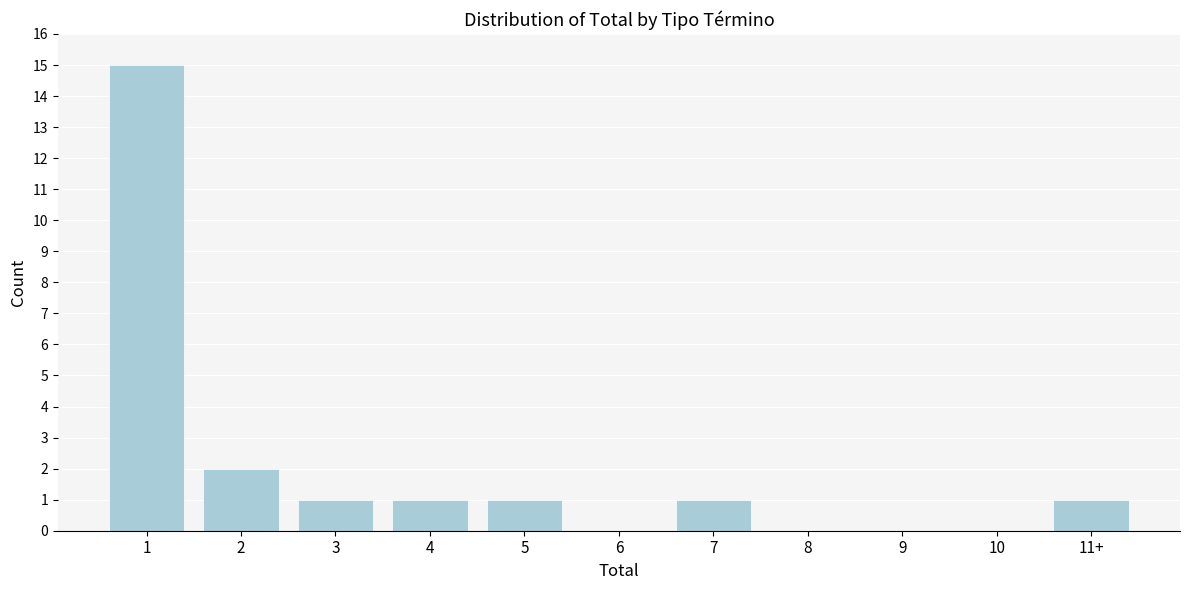

Reading right to left, transcribe all the data shown in this chart.

11+=1	10=0	9=0	8=0	7=1	6=0	5=1	4=1	3=1	2=2	1=15